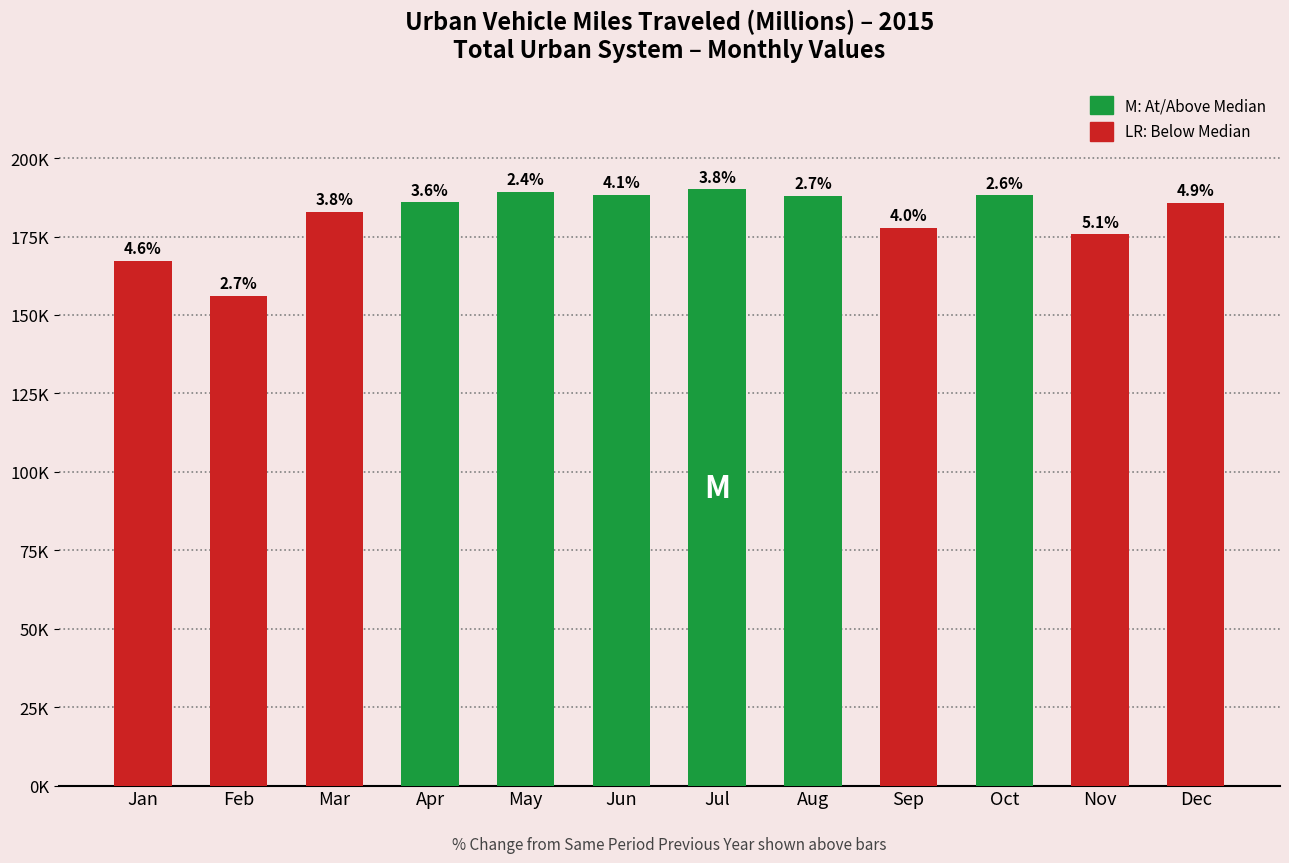

What is the minimum value shown in the chart?

156050